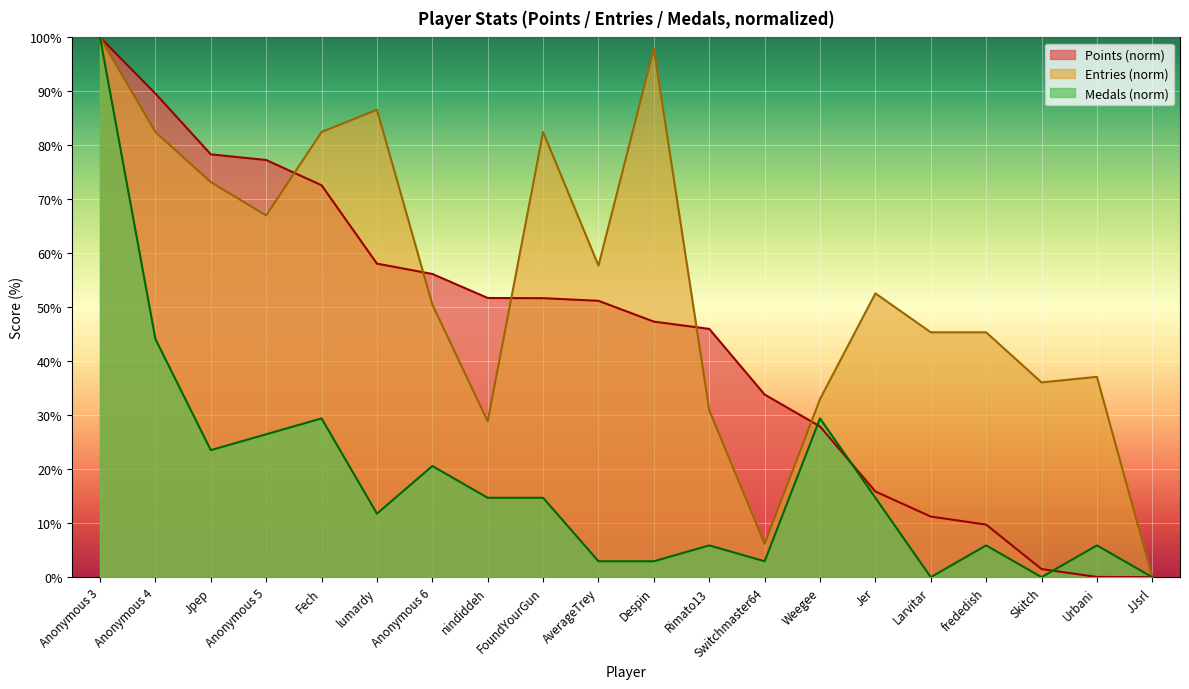

Does the chart display data point markers on the line(s)?

No